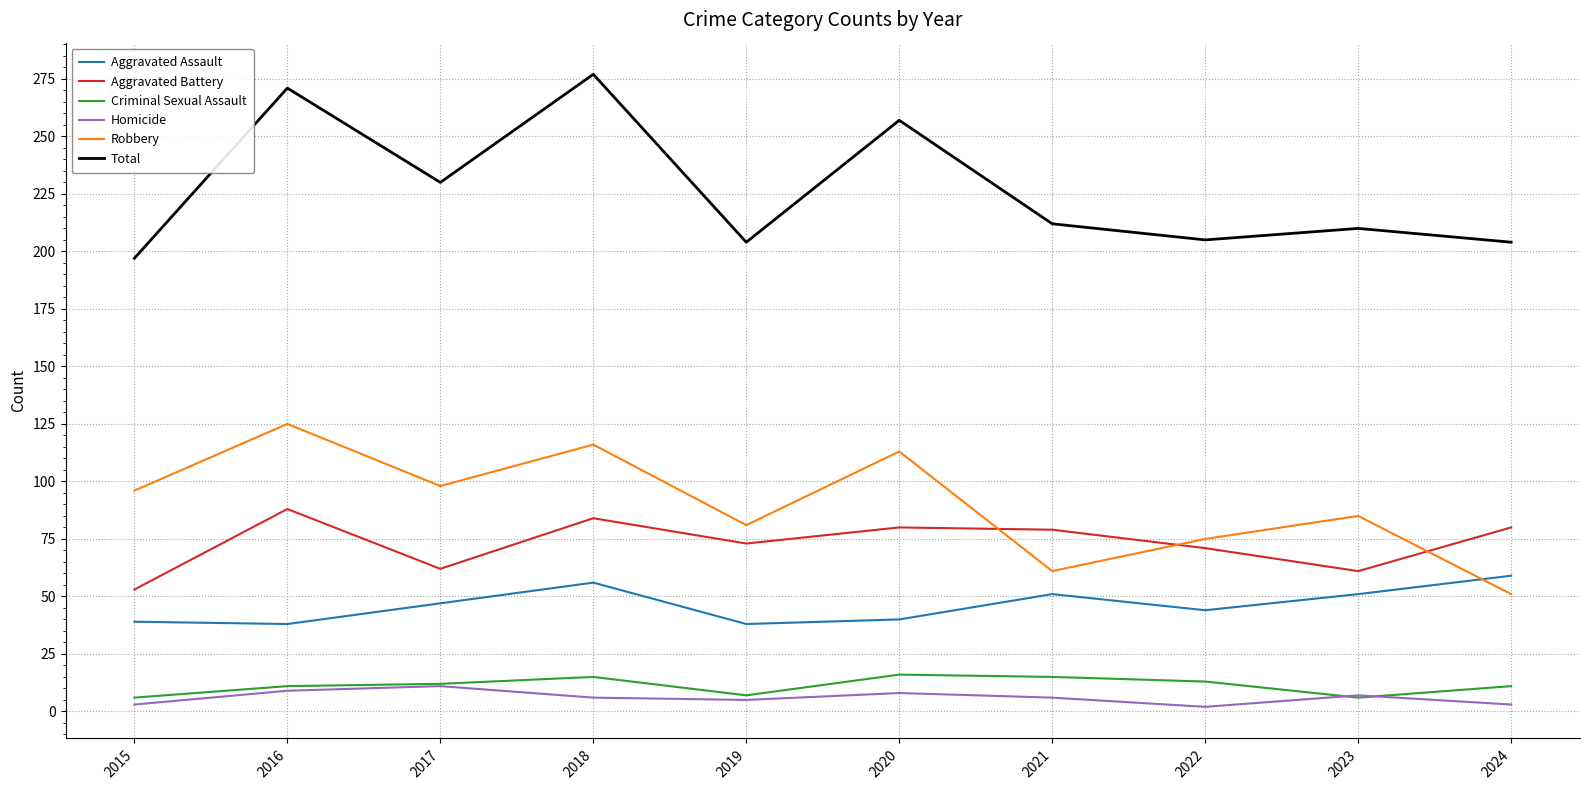

True or false: Total and Robbery intersect in this chart.

False